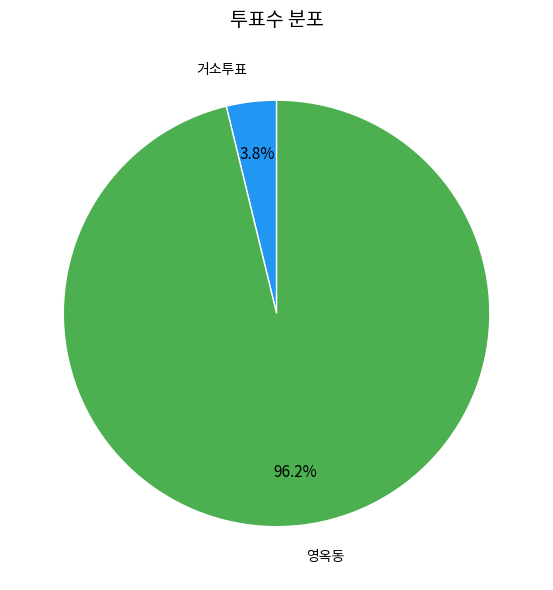

What is the smallest slice in the pie chart?

거소투표